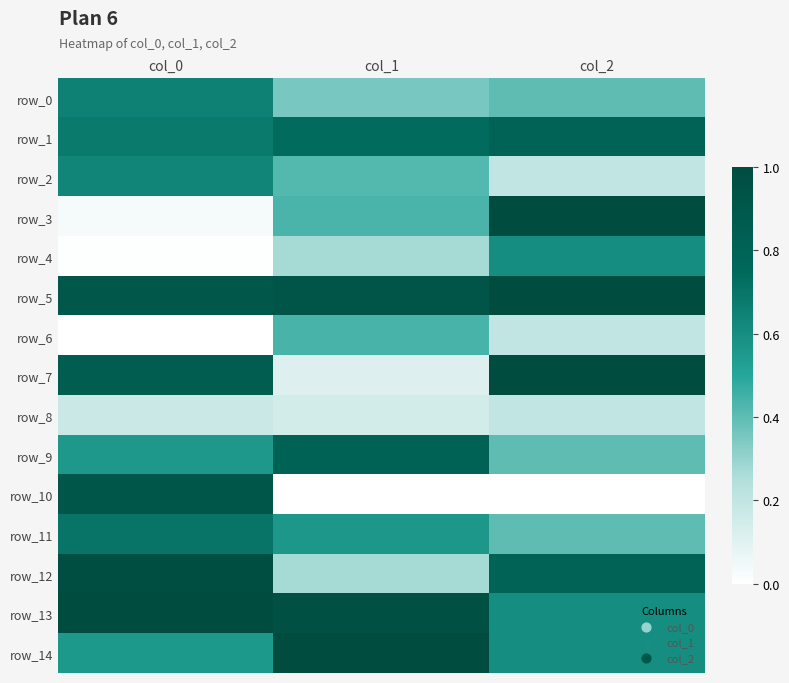

True or false: row_13 has a value of 1.0 at col_1.

True